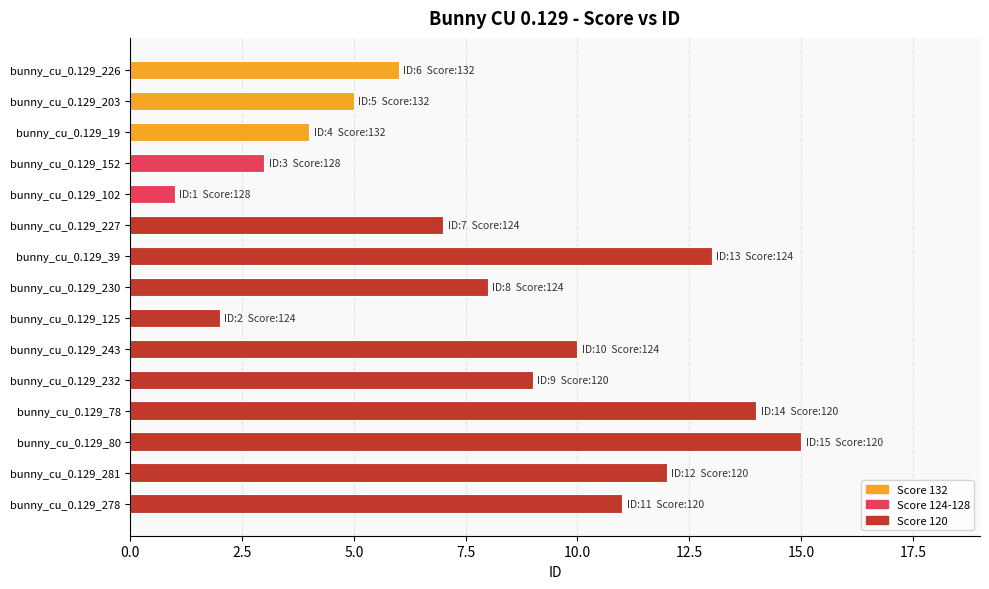

What is the ratio of the value at bunny_cu_0.129_232 to the value at bunny_cu_0.129_102?

9.0